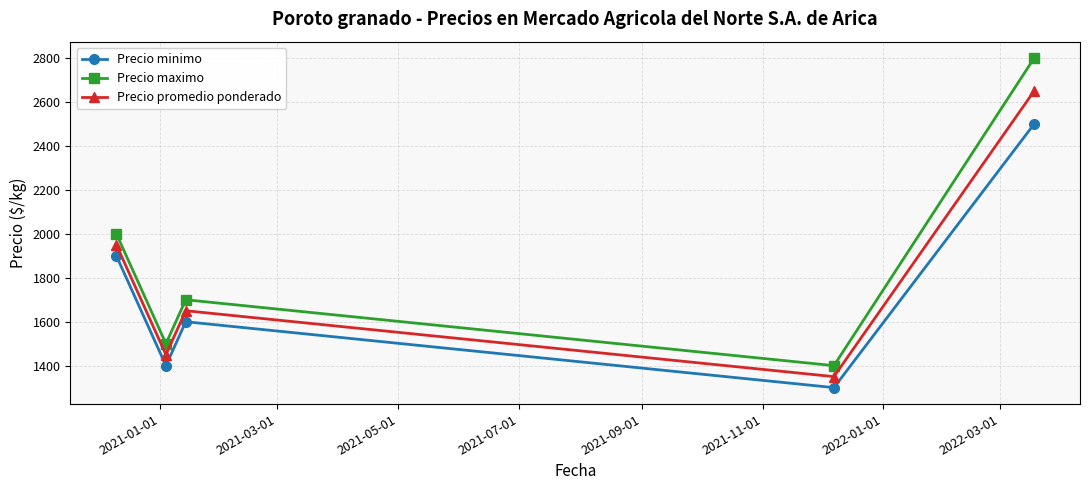

What is the average value of the Precio promedio ponderado series?

1810